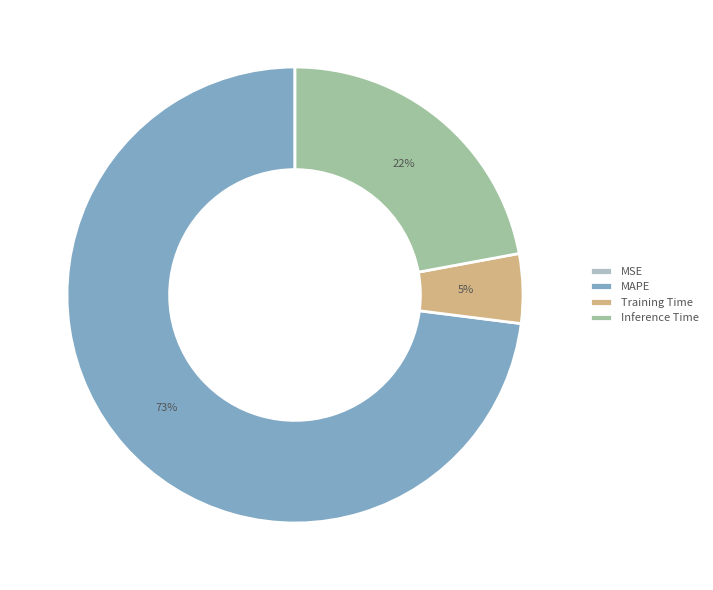

Do Training Time and MAPE together represent more than half of the pie?

Yes